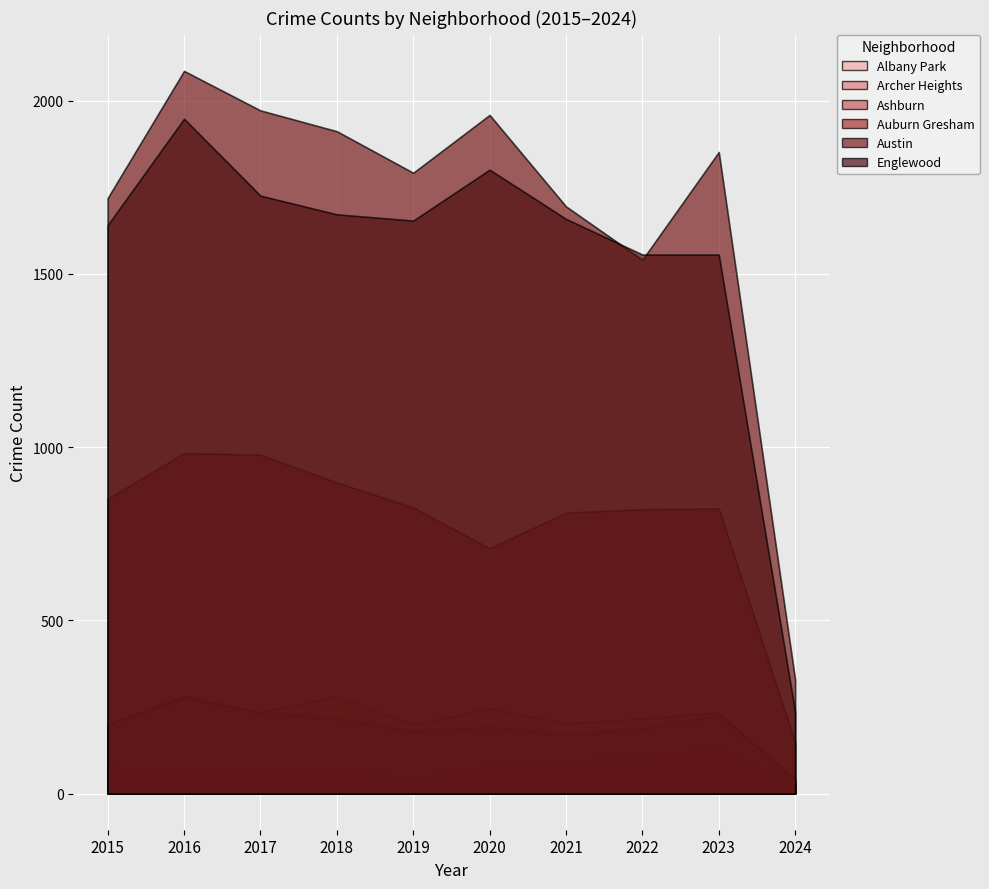

Reading left to right, extract all data points from this chart.

Albany Park: 2015=199	2016=282	2017=235	2018=281	2019=199	2020=246	2021=203	2022=216	2023=233	2024=37
Archer Heights: 2015=75	2016=65	2017=69	2018=69	2019=41	2020=78	2021=94	2022=102	2023=132	2024=21
Ashburn: 2015=199	2016=276	2017=233	2018=218	2019=180	2020=193	2021=170	2022=188	2023=227	2024=43
Auburn Gresham: 2015=851	2016=983	2017=978	2018=898	2019=826	2020=708	2021=811	2022=821	2023=823	2024=148
Austin: 2015=1719	2016=2086	2017=1972	2018=1912	2019=1792	2020=1959	2021=1695	2022=1541	2023=1852	2024=329
Englewood: 2015=1641	2016=1948	2017=1726	2018=1672	2019=1654	2020=1801	2021=1659	2022=1556	2023=1556	2024=236